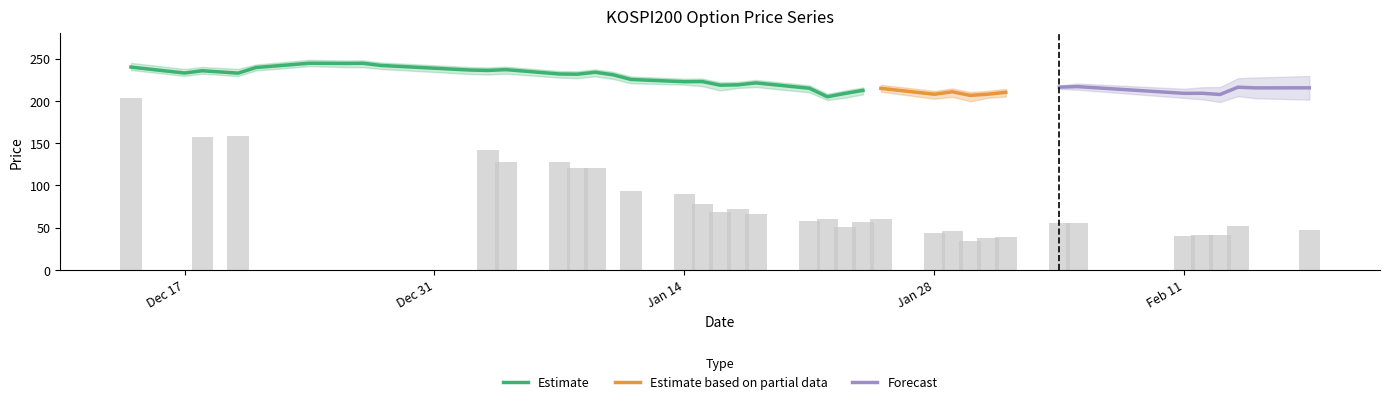

Reading left to right, transcribe all the data shown in this chart.

FUTURE_PRICE: 2007-12-14=240.0	2007-12-17=233.0	2007-12-18=235.7	2007-12-20=232.8	2007-12-21=239.5	2007-12-24=244.6	2007-12-26=244.3	2007-12-27=244.5	2007-12-28=241.9	2008-01-02=236.5	2008-01-03=236.1	2008-01-04=237.0	2008-01-07=231.8	2008-01-08=231.6	2008-01-09=233.9	2008-01-10=230.9	2008-01-11=225.4	2008-01-14=222.7	2008-01-15=222.9	2008-01-16=218.6	2008-01-17=219.0	2008-01-18=221.3	2008-01-21=214.9	2008-01-22=204.9	2008-01-23=208.8	2008-01-24=212.4	2008-01-25=214.8	2008-01-28=207.8	2008-01-29=210.8	2008-01-30=206.5	2008-01-31=207.9	2008-02-01=210.2	2008-02-04=218.0	2008-02-05=217.8	2008-02-11=210.0	2008-02-12=209.2	2008-02-13=207.8	2008-02-14=216.0	2008-02-15=216.5	2008-02-18=216.1
SPOT_PRICE: 2007-12-14=241.5	2007-12-17=234.3	2007-12-18=236.7	2007-12-20=234.4	2007-12-21=239.6	2007-12-24=245.1	2007-12-26=243.5	2007-12-27=243.4	2007-12-28=241.3	2008-01-02=235.3	2008-01-03=234.7	2008-01-04=235.8	2008-01-07=231.0	2008-01-08=230.3	2008-01-09=232.5	2008-01-10=229.5	2008-01-11=224.4	2008-01-14=222.8	2008-01-15=220.9	2008-01-16=215.9	2008-01-17=218.8	2008-01-18=219.9	2008-01-21=213.6	2008-01-22=204.6	2008-01-23=207.2	2008-01-24=211.2	2008-01-25=215.1	2008-01-28=206.5	2008-01-29=208.8	2008-01-30=203.5	2008-01-31=207.8	2008-02-01=209.1	2008-02-04=216.2	2008-02-05=216.9	2008-02-11=208.9	2008-02-12=209.0	2008-02-13=207.6	2008-02-14=216.2	2008-02-15=215.4	2008-02-18=215.5
TDD_CLSPRC: 2007-12-14=25.4	2007-12-17=0.0	2007-12-18=19.6	2007-12-20=19.8	2007-12-21=0.0	2007-12-24=0.0	2007-12-26=0.0	2007-12-27=0.0	2007-12-28=0.0	2008-01-02=0.0	2008-01-03=17.8	2008-01-04=16.0	2008-01-07=16.0	2008-01-08=15.0	2008-01-09=15.0	2008-01-10=0.0	2008-01-11=11.7	2008-01-14=11.2	2008-01-15=9.8	2008-01-16=8.6	2008-01-17=9.0	2008-01-18=8.3	2008-01-21=7.2	2008-01-22=7.5	2008-01-23=6.3	2008-01-24=7.2	2008-01-25=7.5	2008-01-28=5.5	2008-01-29=5.7	2008-01-30=4.2	2008-01-31=4.7	2008-02-01=4.8	2008-02-04=7.0	2008-02-05=7.0	2008-02-11=5.0	2008-02-12=5.2	2008-02-13=5.1	2008-02-14=6.5	2008-02-15=0.0	2008-02-18=5.8